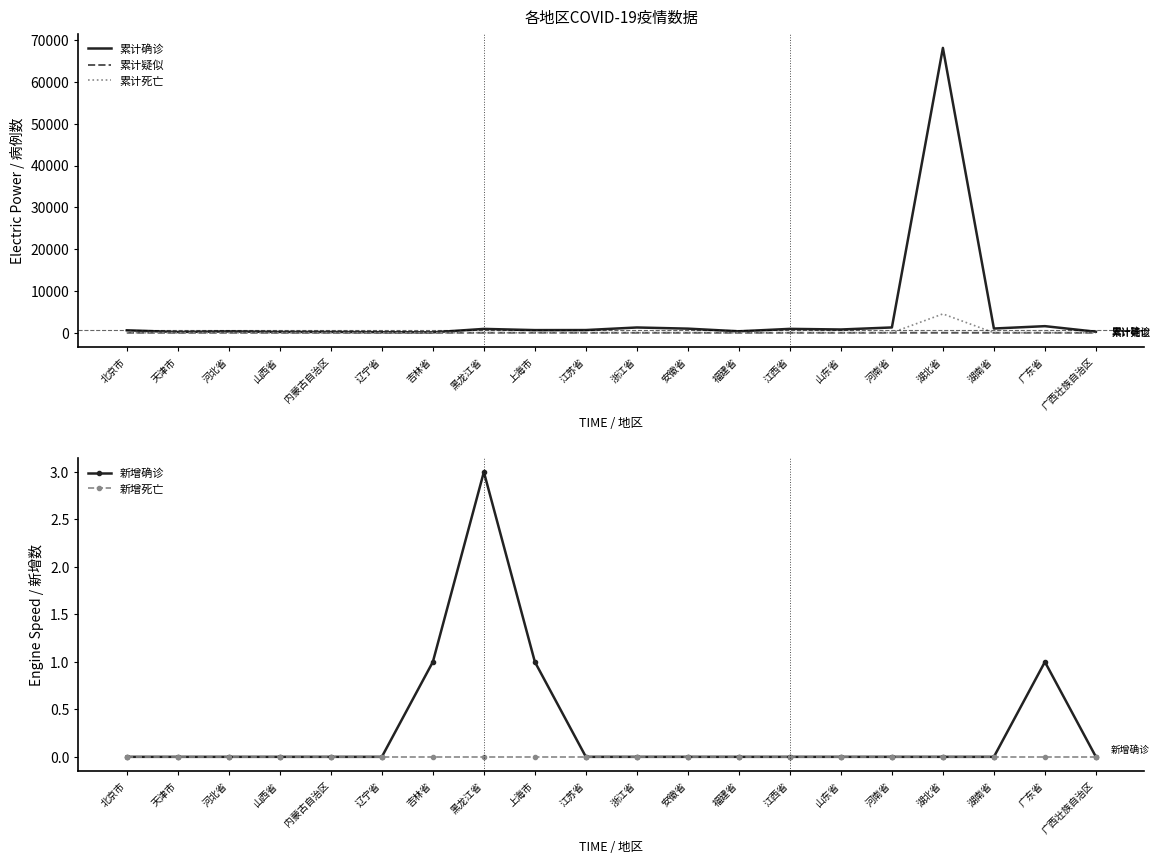

Which series has the largest total across all categories?

累计确诊